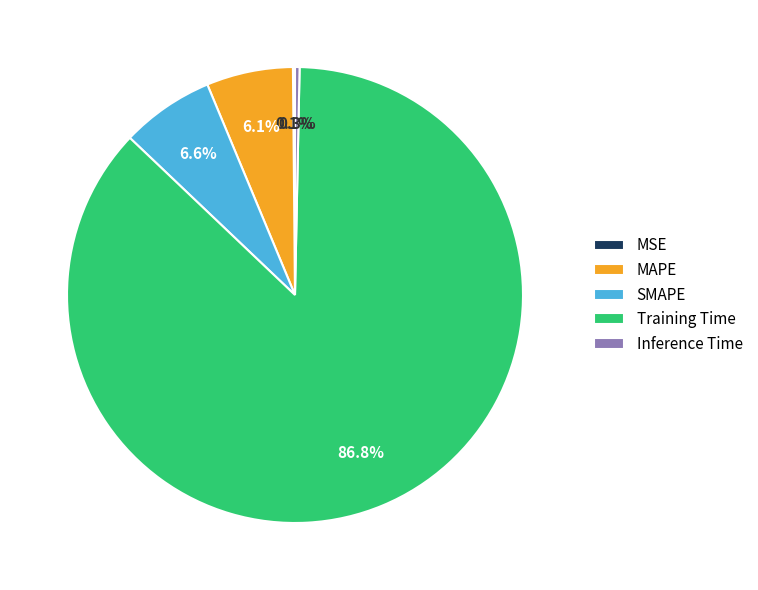

What is the largest slice in the pie chart?

Training Time